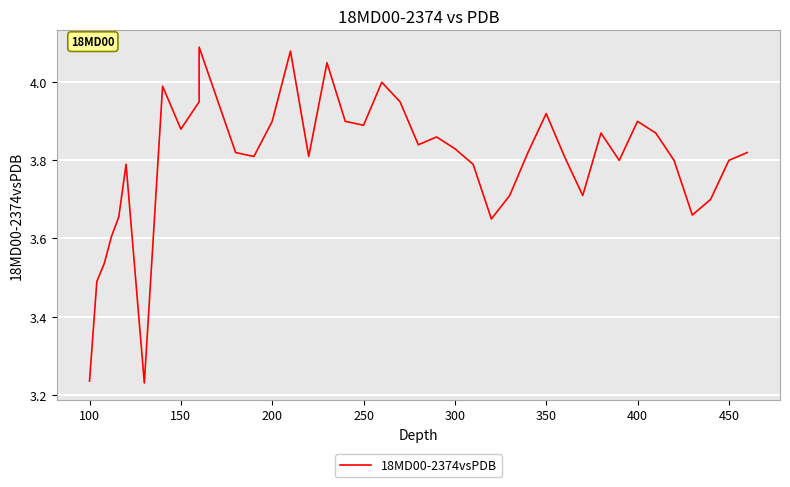

Count the number of categories in the chart.

40